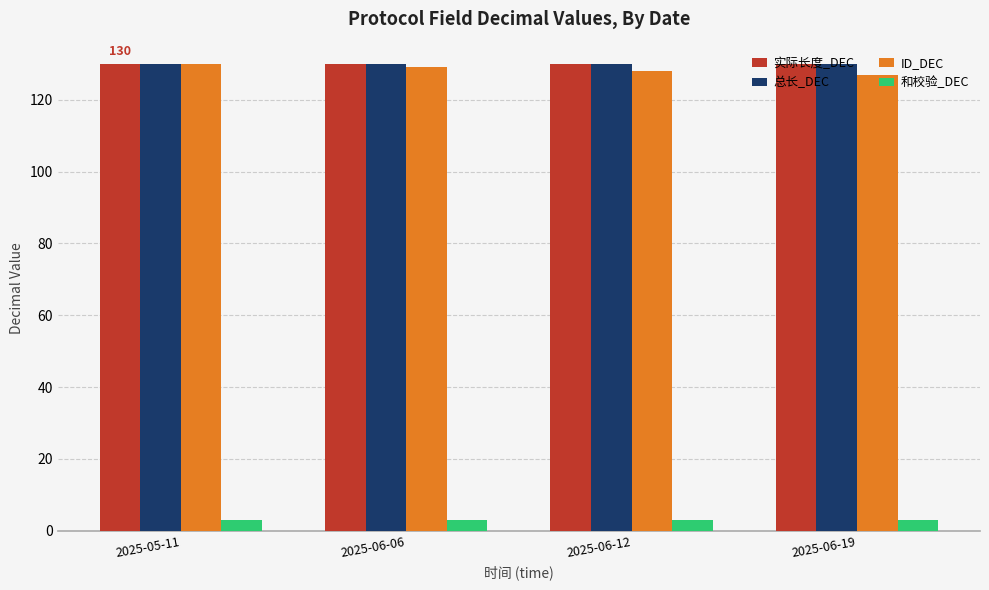

What is the value of the 总长_DEC bar at the 4th from the left?

130